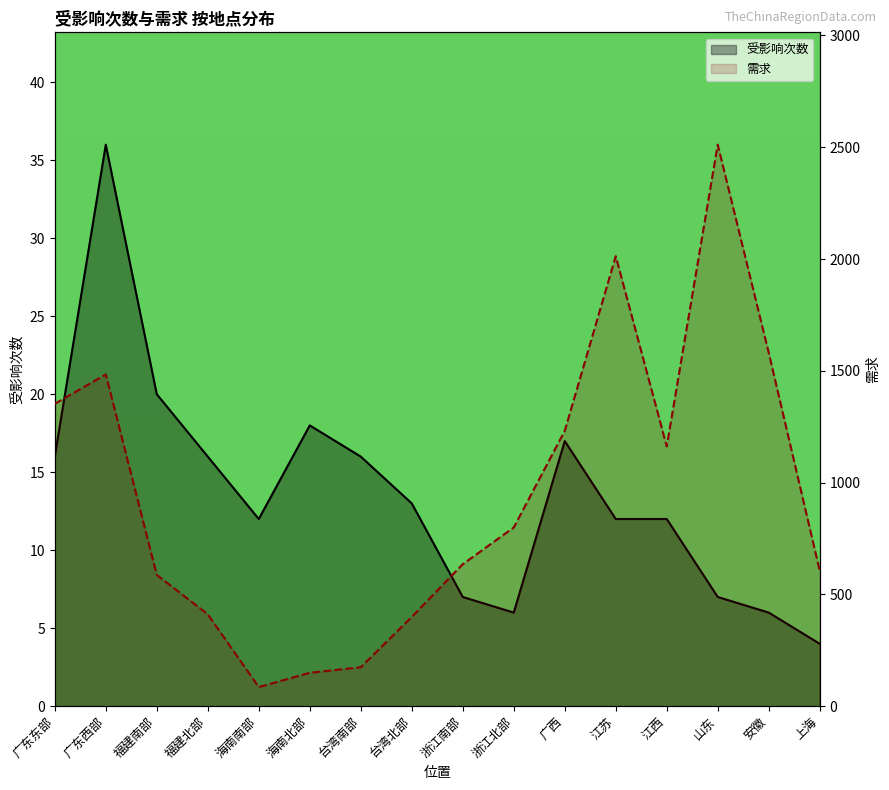

What is the maximum value for 需求?

2511.8